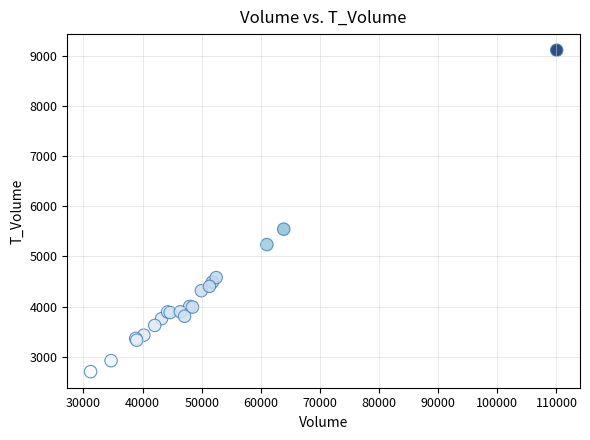

What Y value in the scatter plot is closest to 5909?

5545